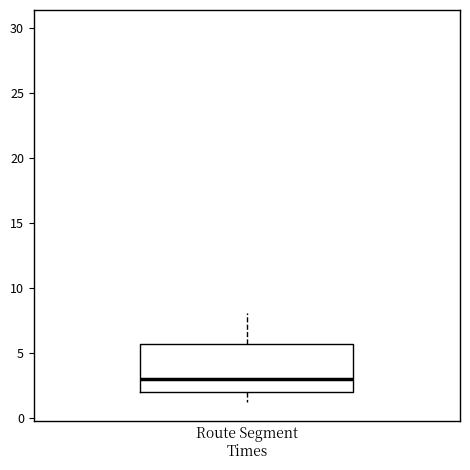

Read this box plot against the y-axis: the position of the median line, the range covered by the box, and the ends of both whiskers. The values are not printed on the chart, so give them approximately, as read against the axis.

median 3.0, box 2.0 to 5.5, whiskers 1.0 to 8.0